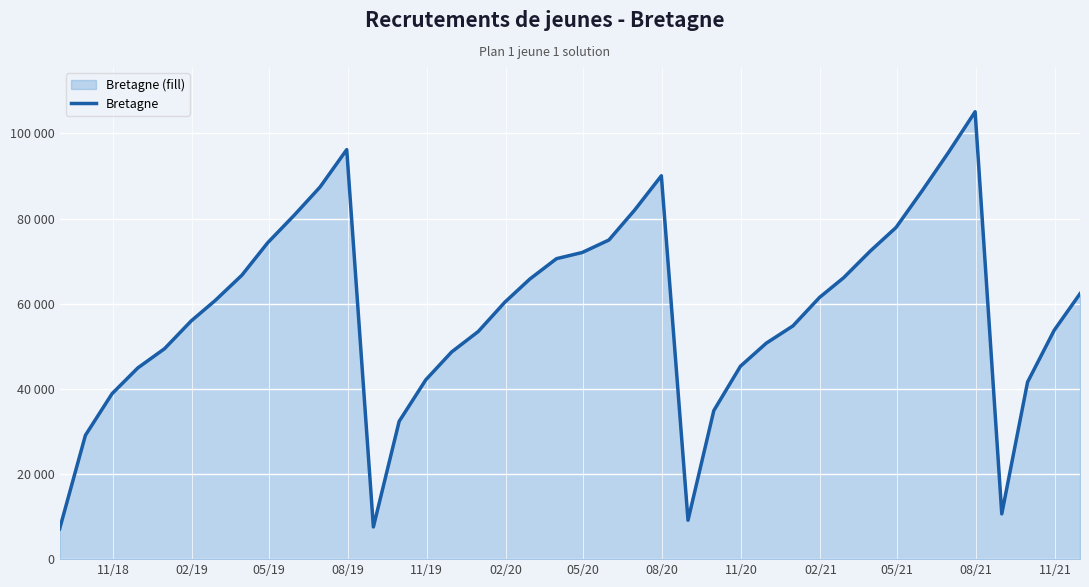

How many distinct data groups are displayed?

1